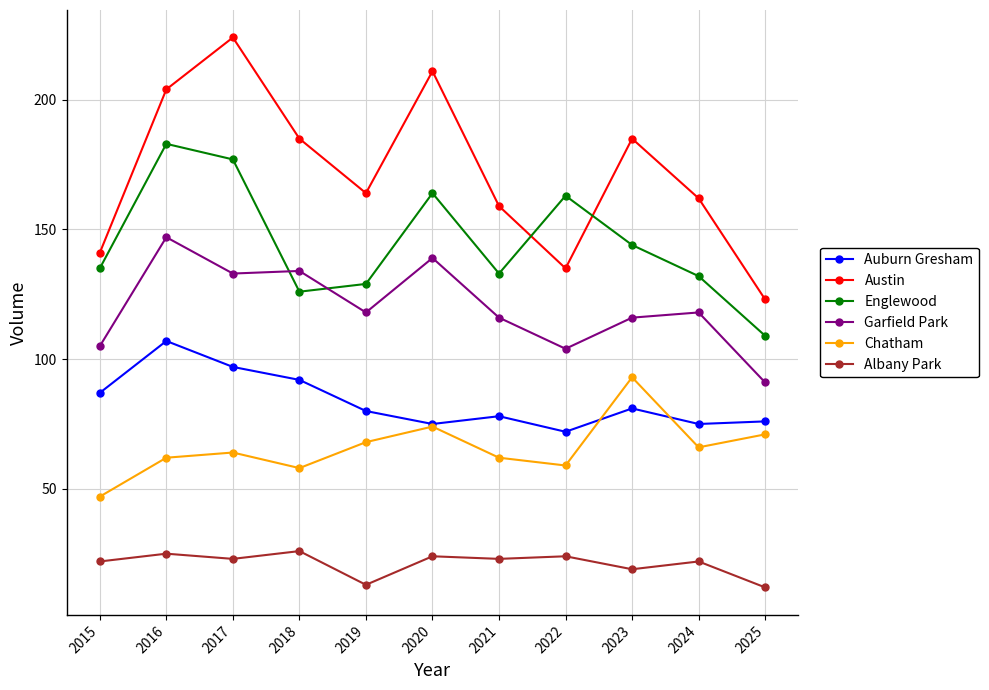

How many categories are shown in the chart?

11